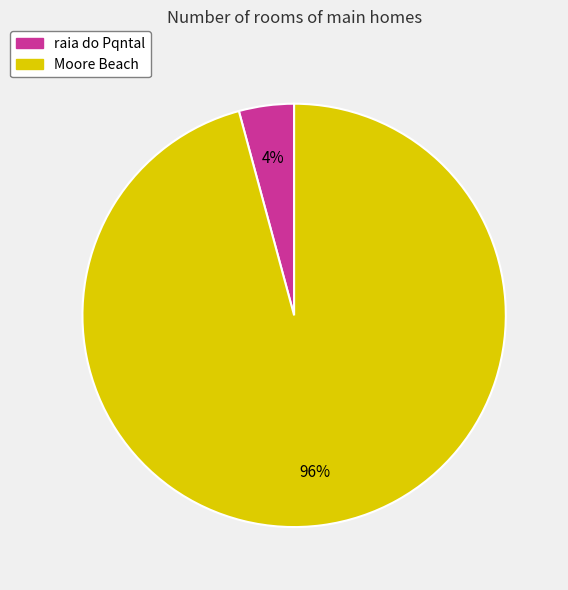

What percentage is the Moore Beach slice, to the nearest percent?

96%